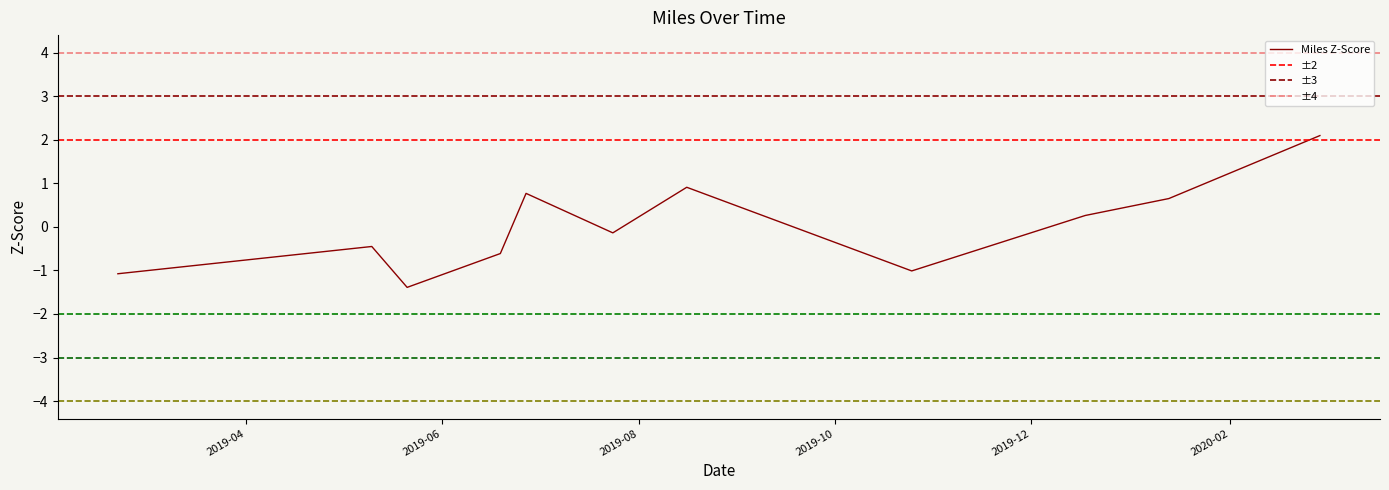

Where is the data nearest to the value 0?

2019-07-24